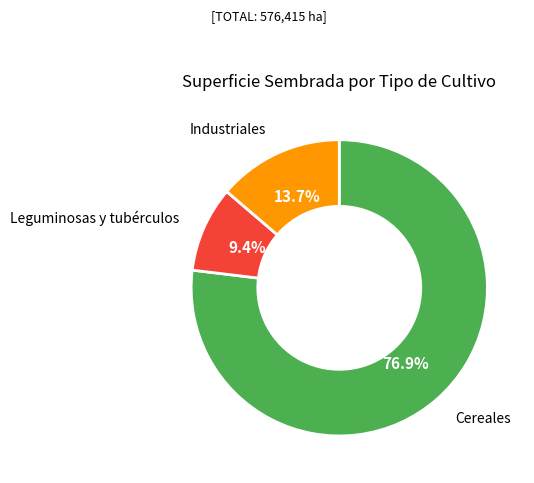

What is the smallest slice in the pie chart?

Leguminosas y tubérculos